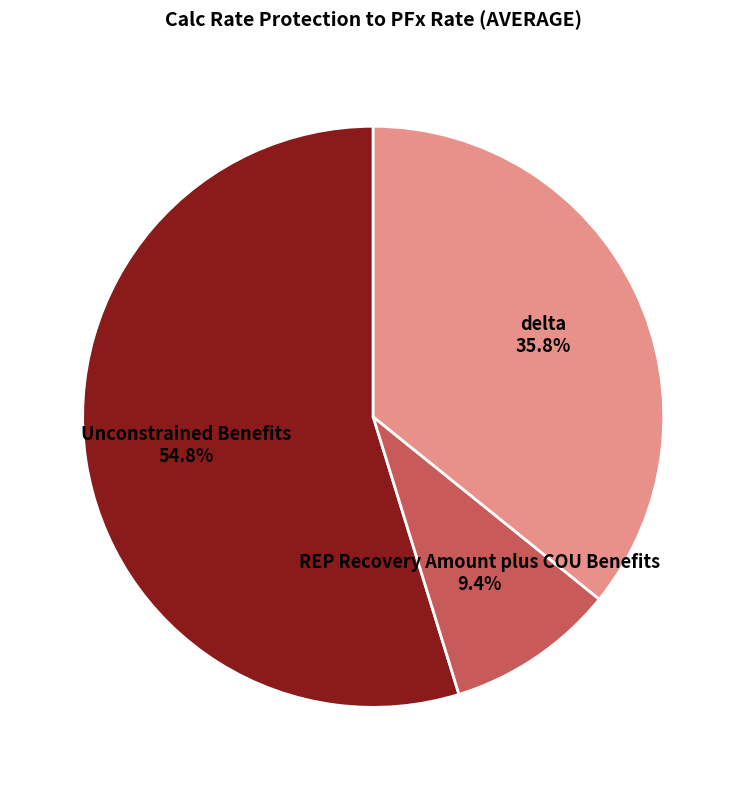

Is there any slice that represents more than half of the pie?

Yes